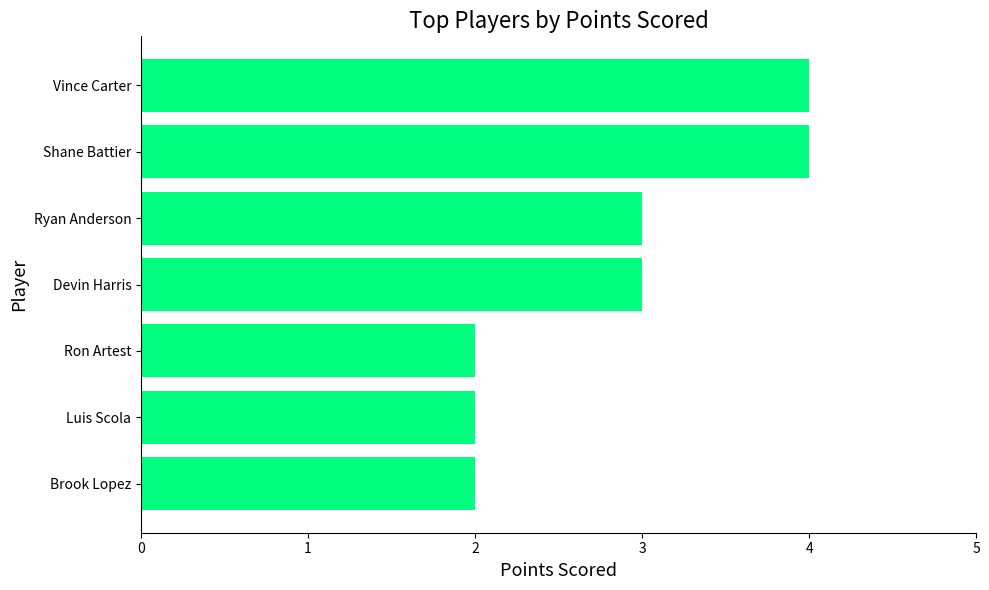

Approximately how many times larger is the value at Ron Artest compared to Devin Harris?

0.7